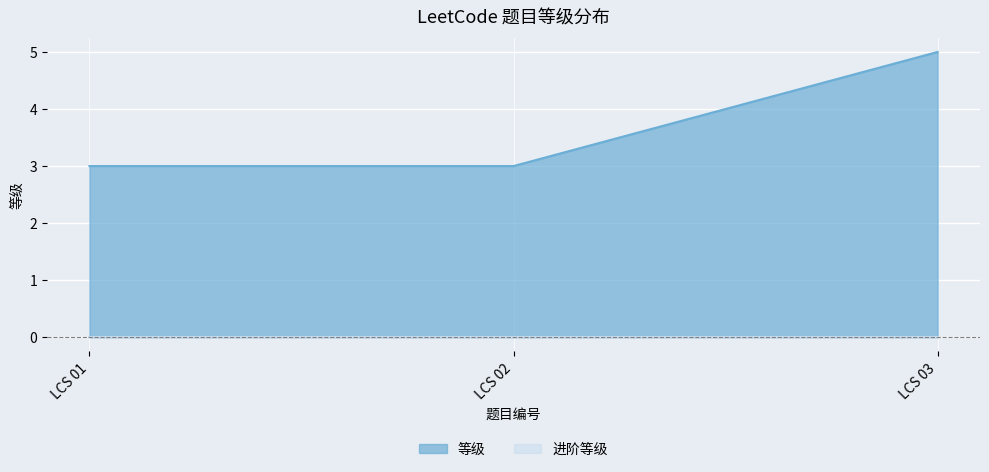

What is the sum of all values?

11